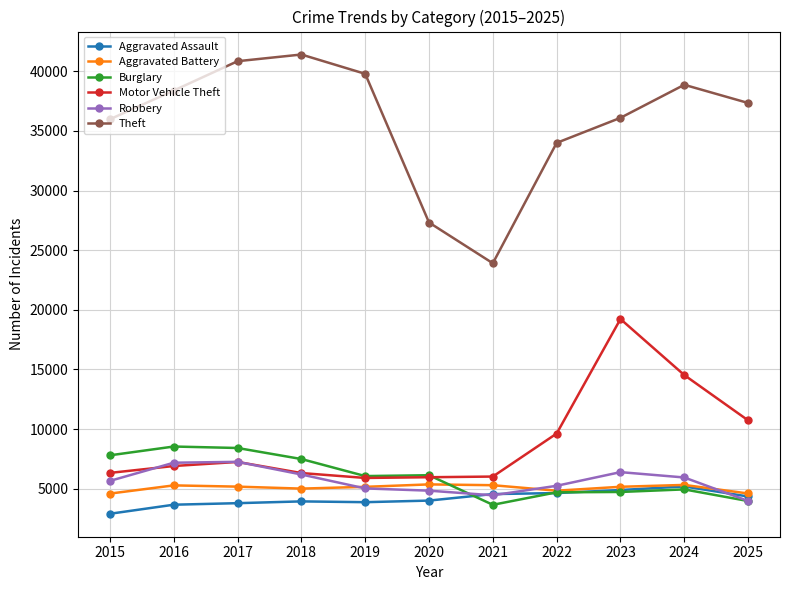

Which series has the largest total across all categories?

Theft